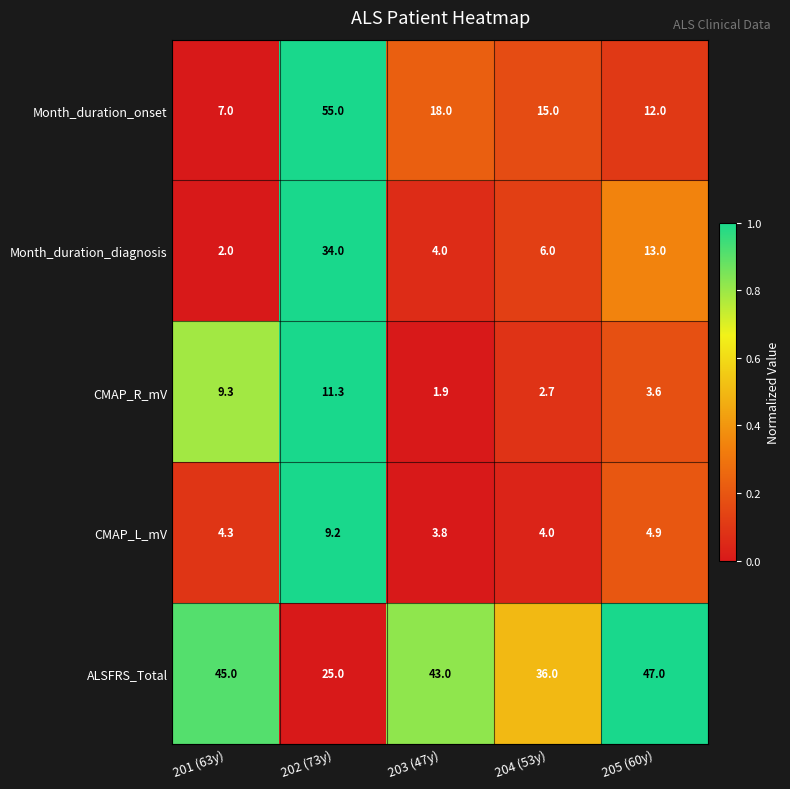

Which series has the largest total across all categories?

ALSFRS_Total